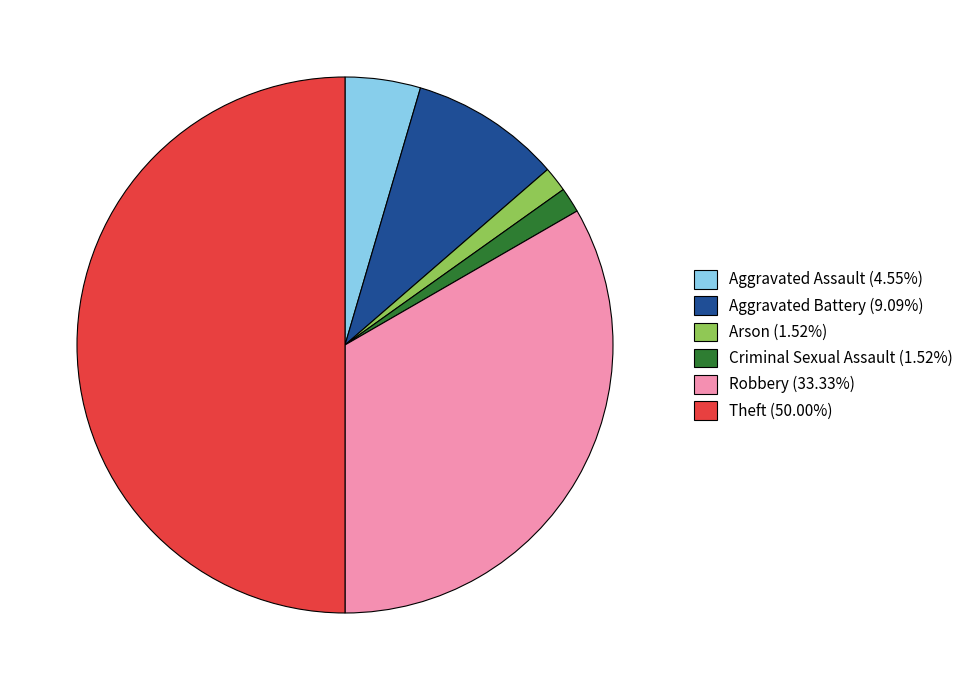

Does Aggravated Assault (4.55%) represent more than half of the total?

No